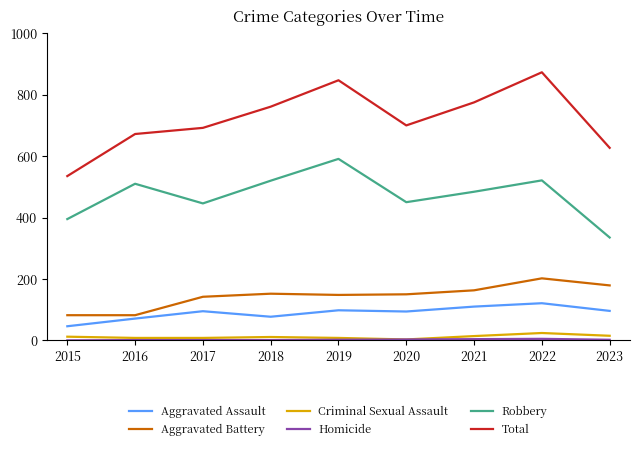

Is it true that Total equals 360 at 2015?

False